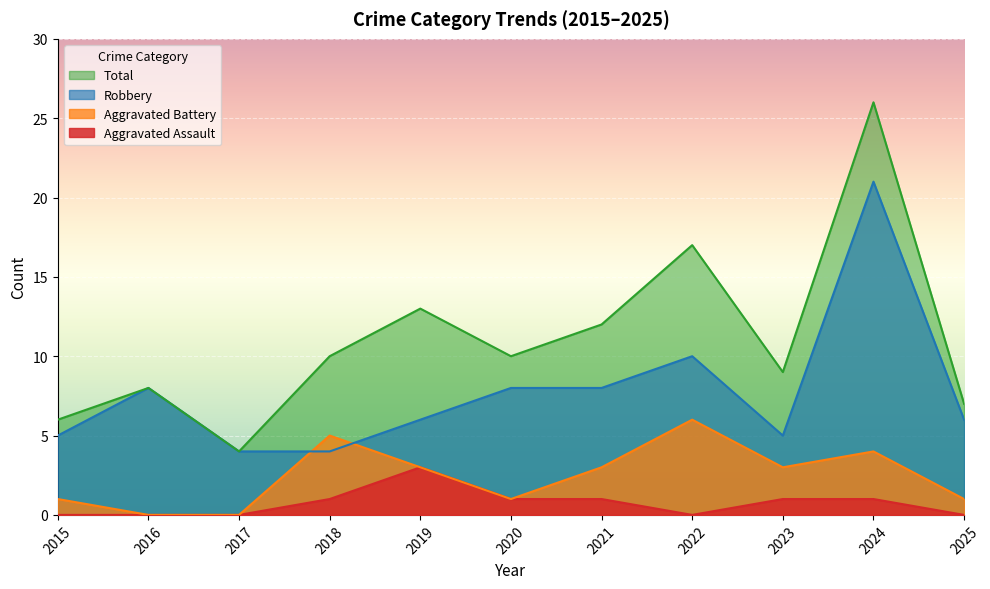

How many data points in Total are less than 10?

5